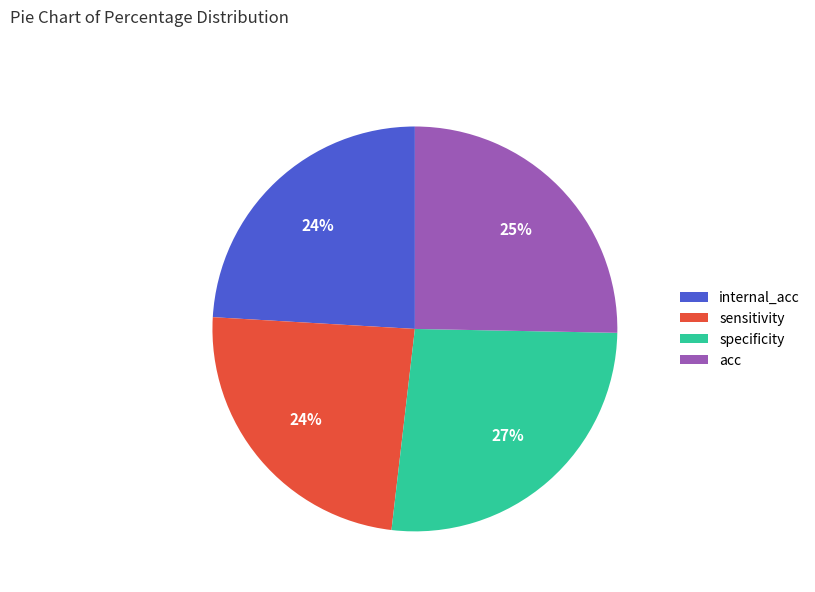

To the nearest percent, what percentage of the pie is acc?

25%